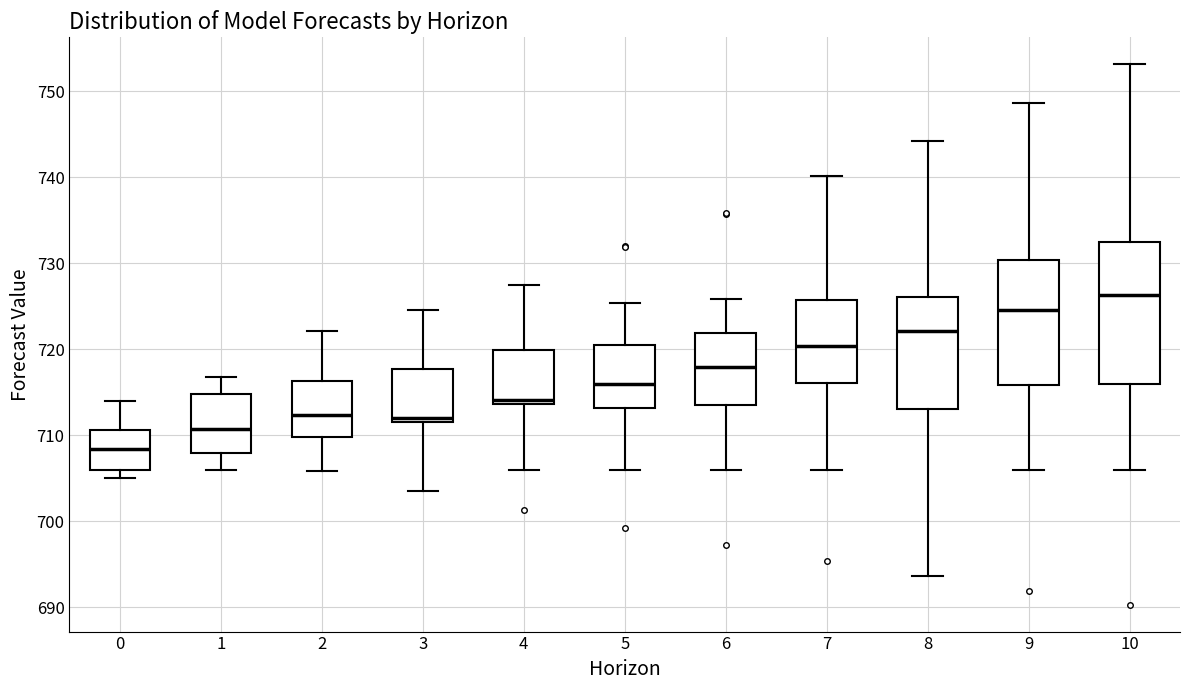

Where does the median line of the box at x = 6 sit on the y-axis? The values are not printed on the chart, so give them approximately, as read against the axis.

718